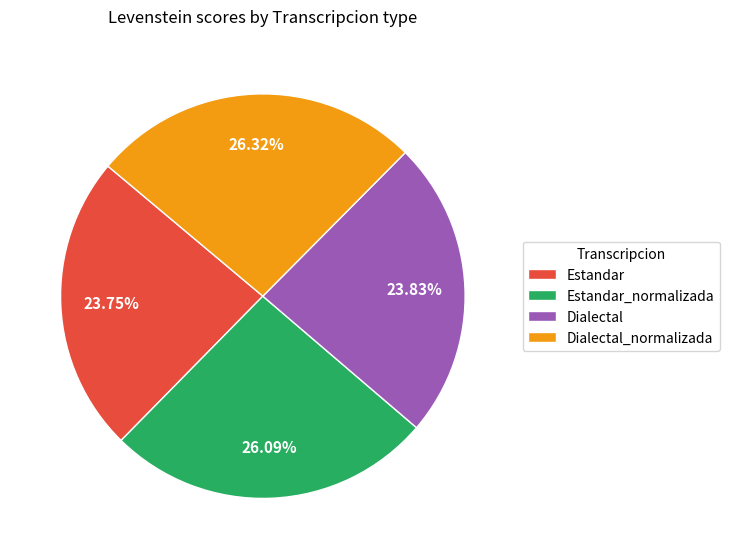

To the nearest percent, what is the difference between the Estandar_normalizada and Dialectal slice percentages?

2%